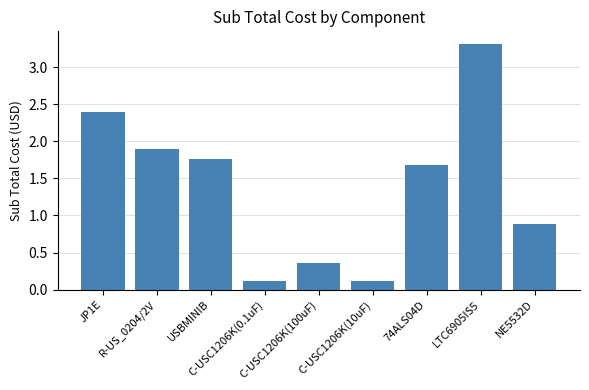

What is the average value?

1.4